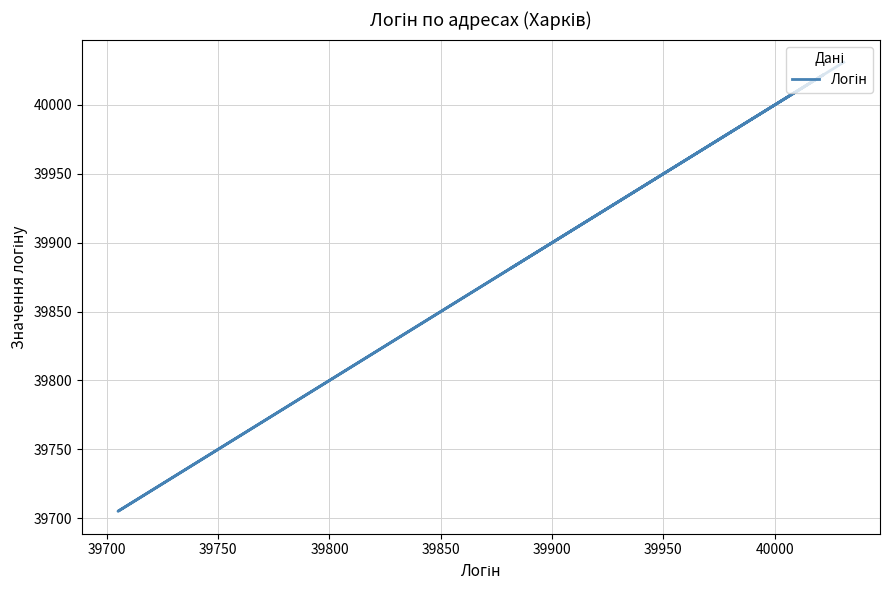

True or false: the data shows 69821 at 39650.

False